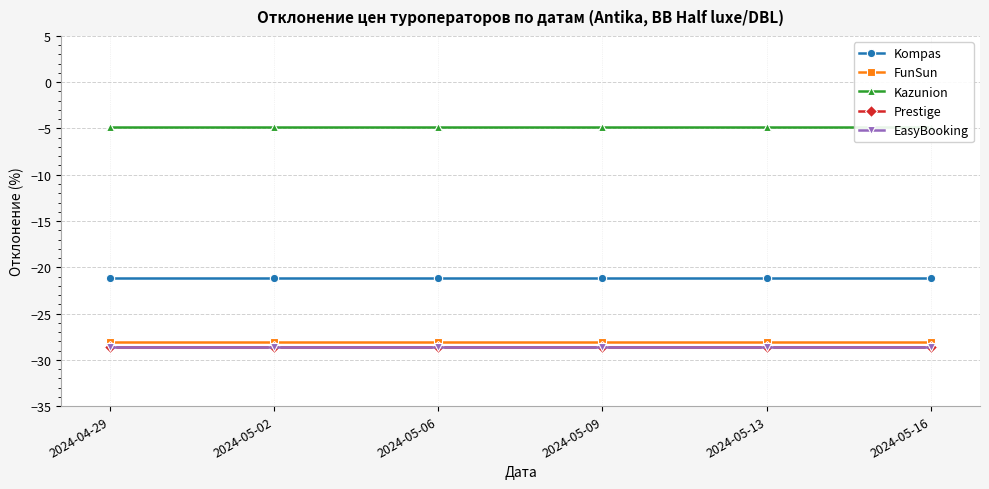

True or false: Kazunion and Prestige intersect in this chart.

False